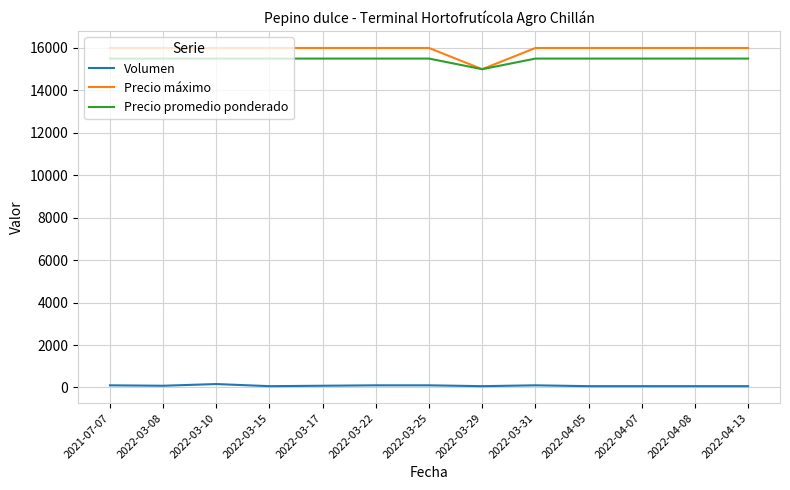

True or false: Precio promedio ponderado has a value of 8857 at 2022-04-07.

False